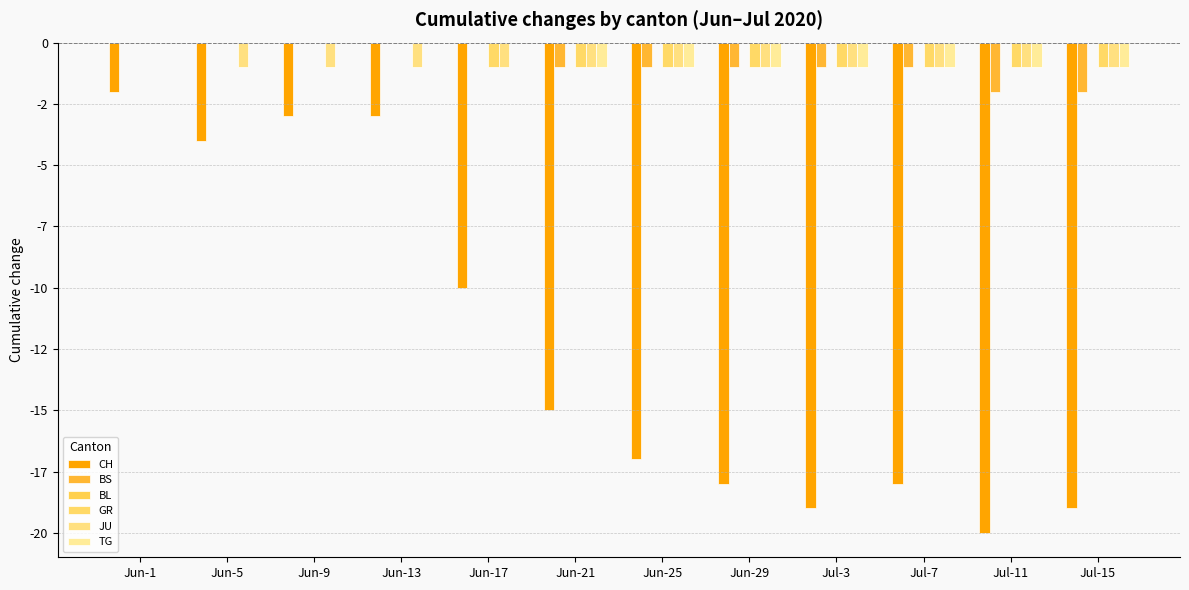

Are the bars horizontal?

No